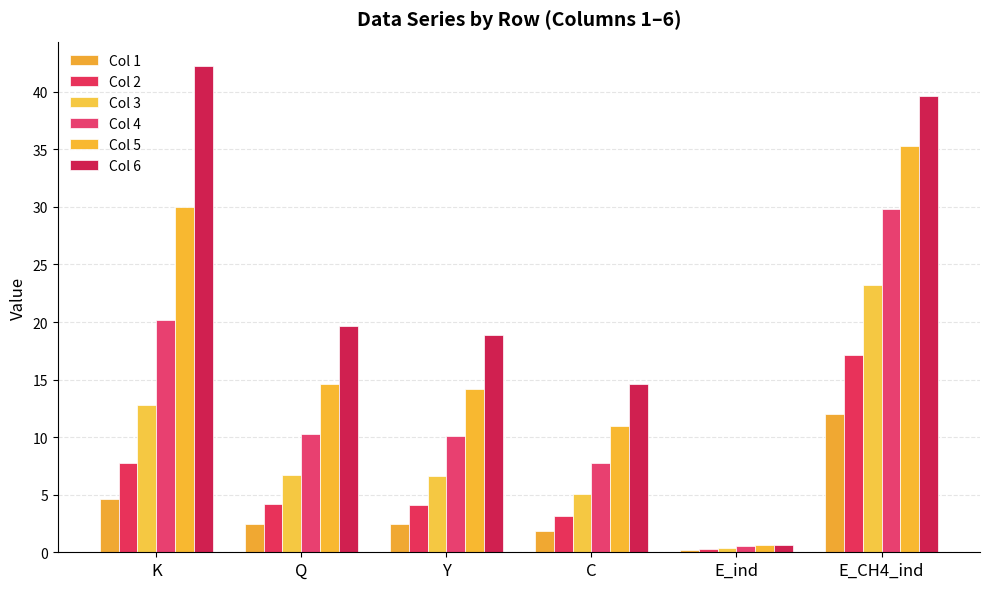

Is it true that Col 5 equals 0.6 at E_ind?

True